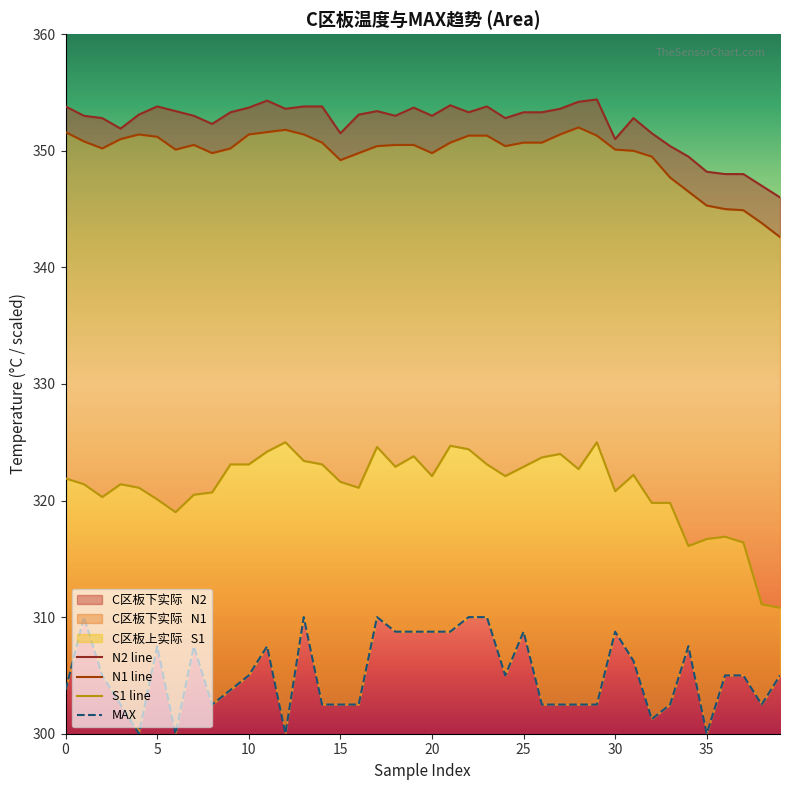

True or false: N2 line has a value of 102.4 at 20.

False